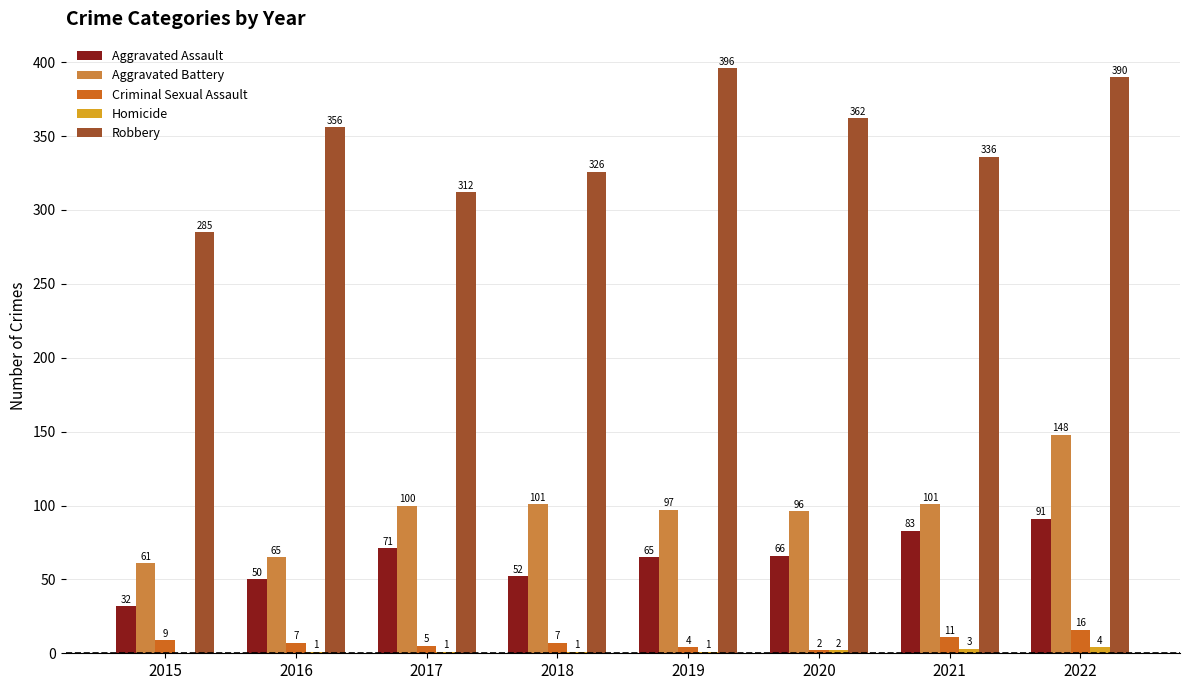

At which label does Aggravated Battery reach its peak?

2022